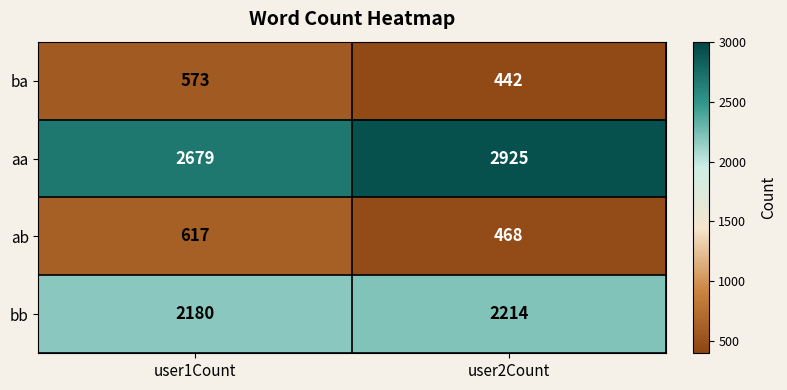

Is it true that bb equals 965 at user2Count?

False